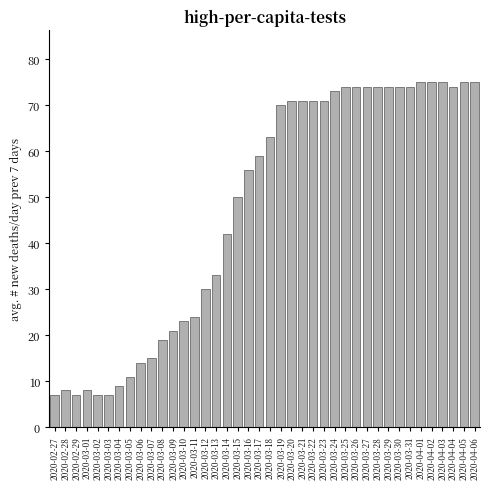

What is the sum of all values?

1907